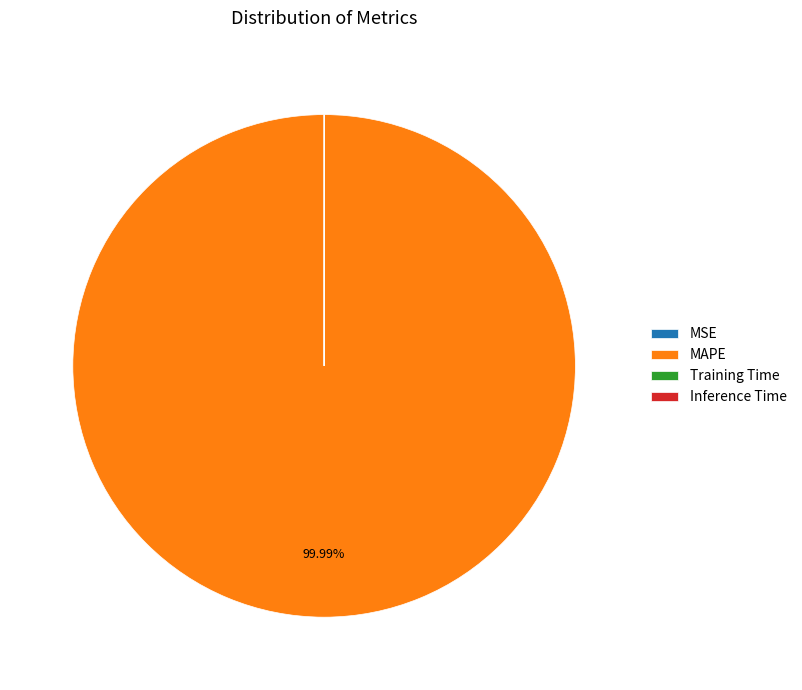

Which slice represents more than half of the pie?

MAPE